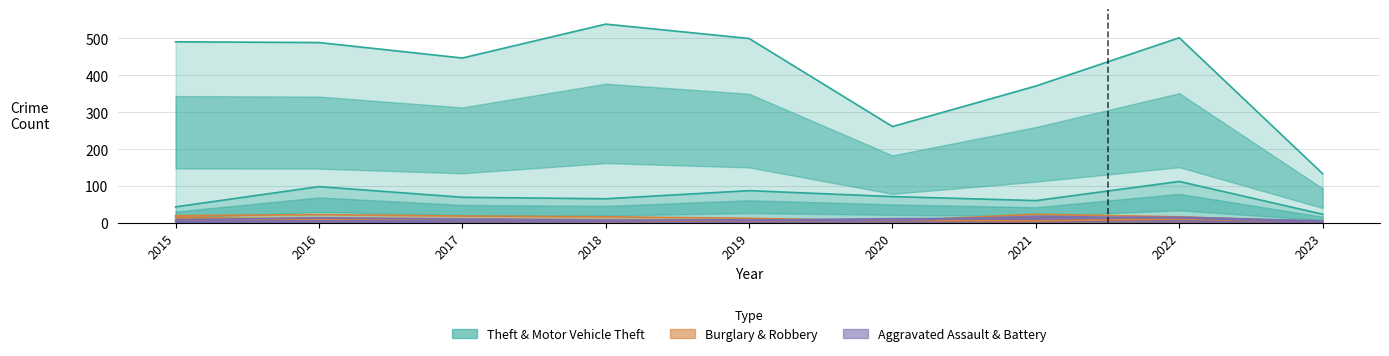

What is the difference between the Burglary values at 2022 and 2019?

4